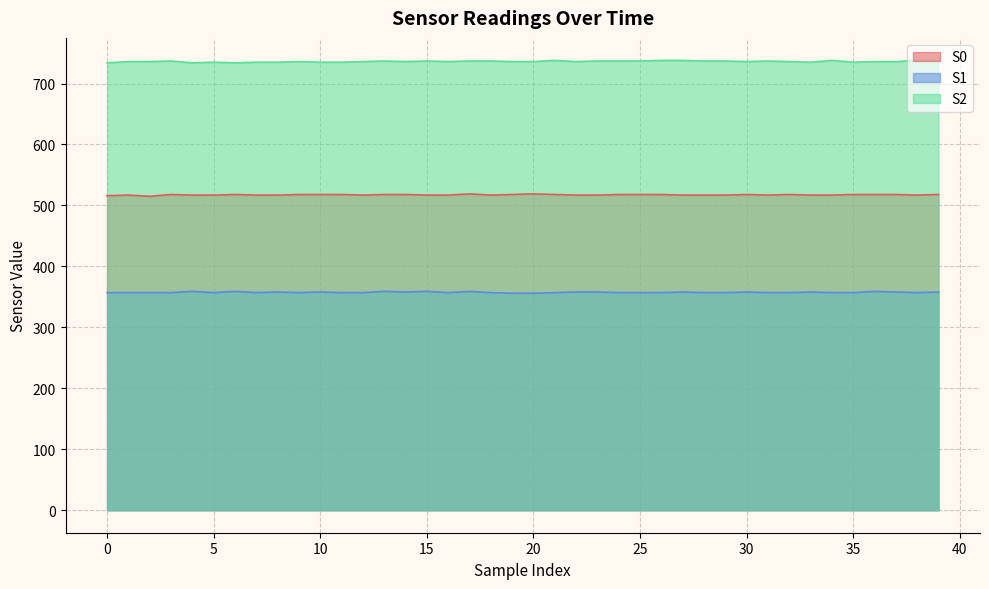

Reading right to left, list all the values displayed in this chart.

S0: 518	517	518	518	518	517	517	518	517	518	517	517	517	518	518	518	517	517	518	519	518	517	519	517	517	518	518	517	518	518	518	517	517	518	517	517	518	515	517	516
S1: 358	357	358	359	357	357	358	357	357	358	357	357	358	357	357	357	358	358	357	356	356	357	359	357	359	358	359	357	357	358	357	358	357	359	357	359	357	357	357	357
S2: 738	738	736	736	735	738	735	736	737	736	737	737	738	738	737	737	737	736	738	736	736	737	737	736	737	736	737	736	735	735	736	735	735	734	735	734	737	736	736	734